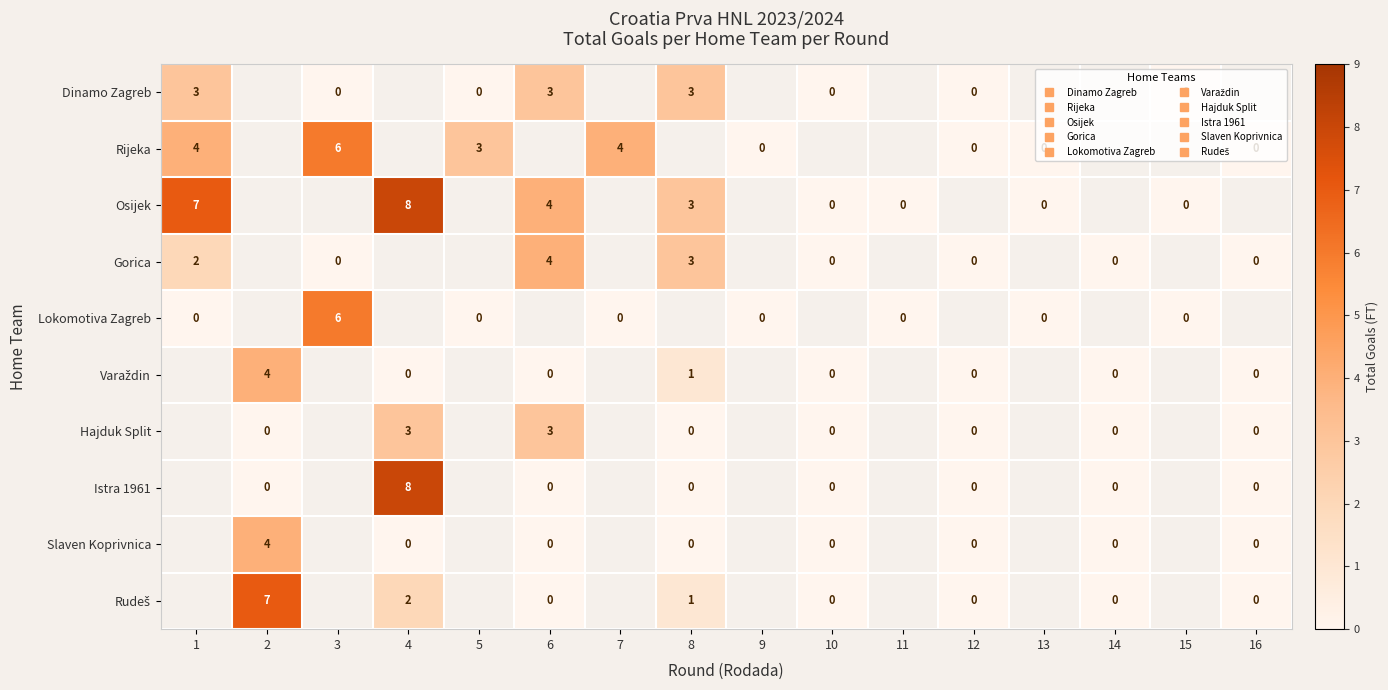

The Istra 1961 series shows 0.0 at 8. True or false?

True